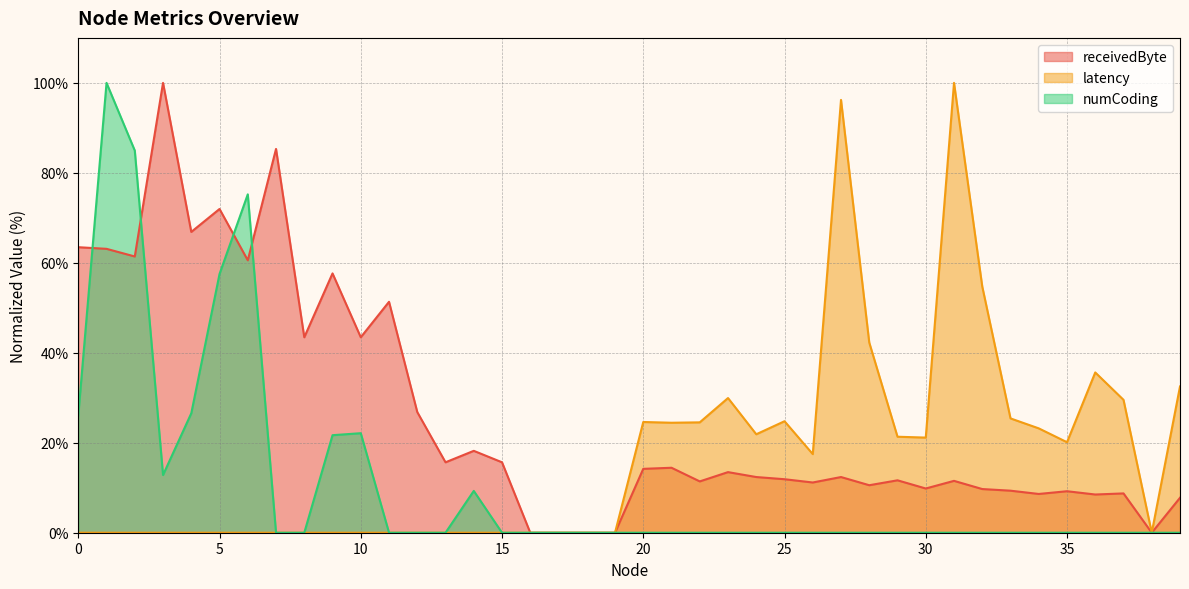

How many interior local valleys does the receivedByte series have?

13